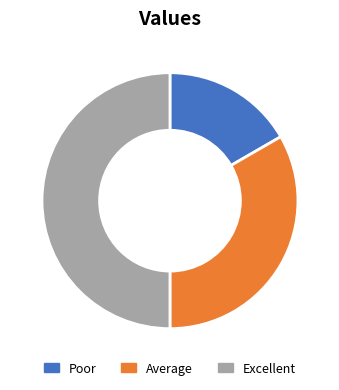

Which slice is the smallest?

Poor